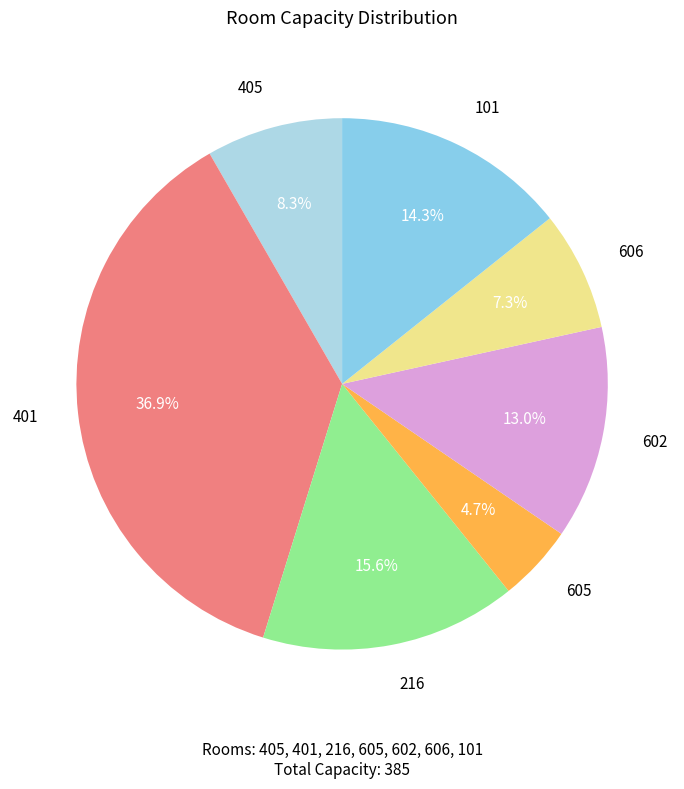

Which category has the smallest portion of the pie?

605